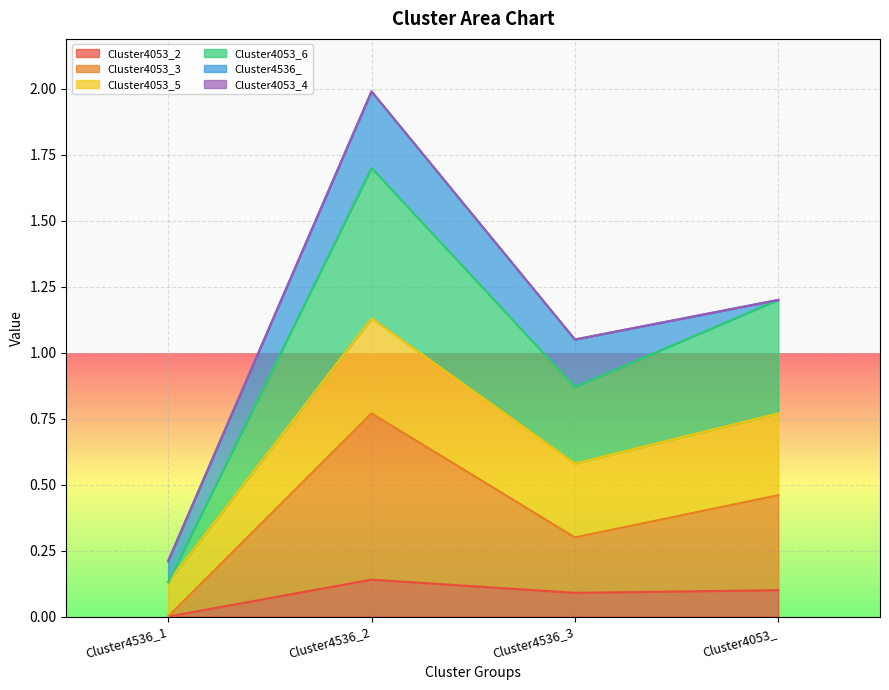

What is the average value of the Cluster4053_2 series?

0.1